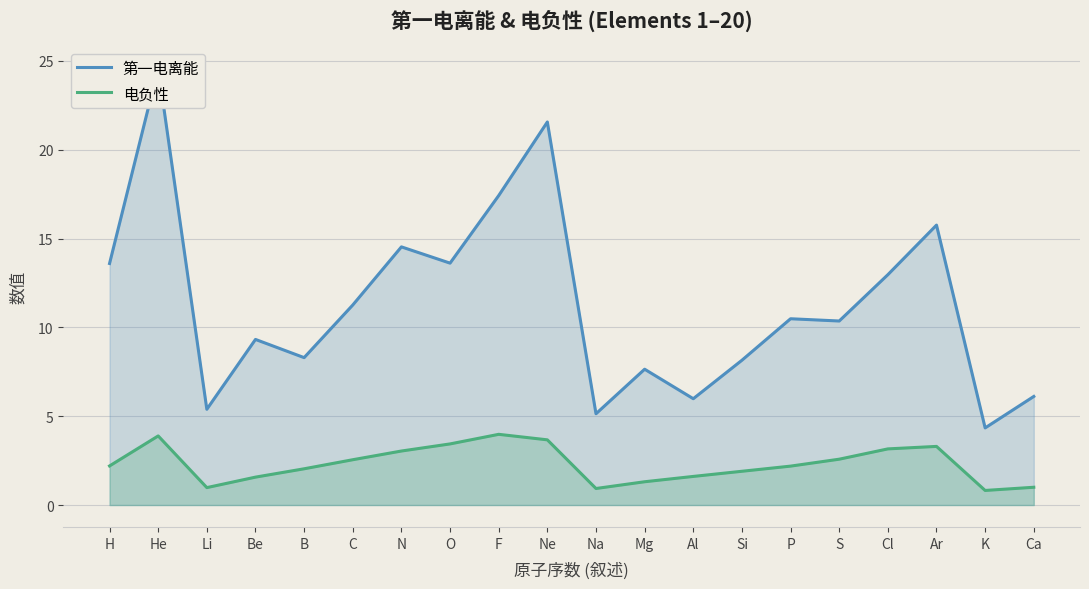

What is the difference between the second highest and second lowest values in the 电负性 series?

3.0